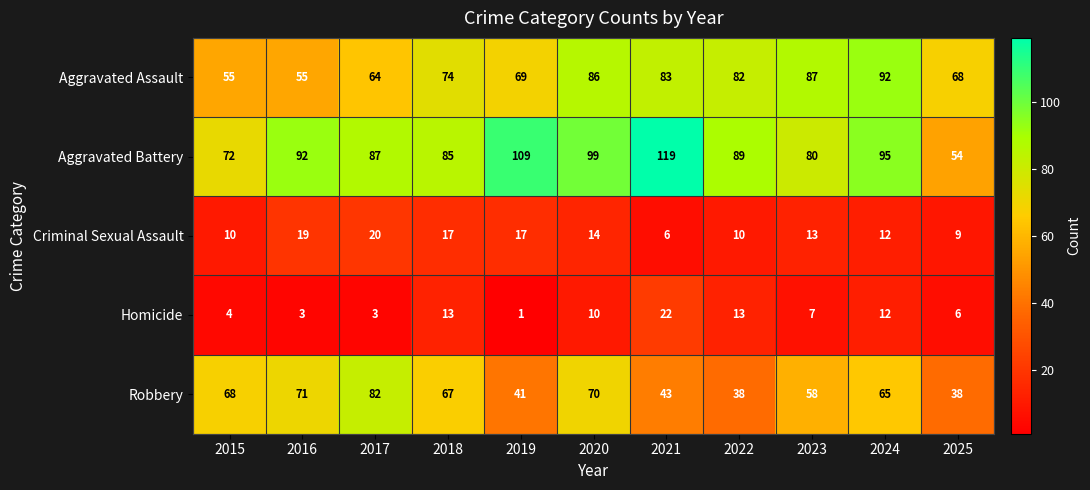

Which series has the largest range (max minus min)?

Aggravated Battery